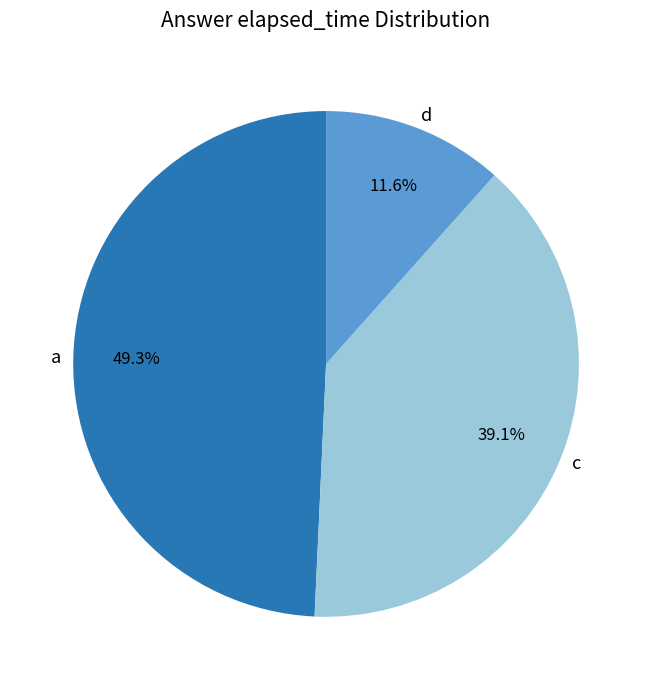

To the nearest percent, what portion does c represent?

39%